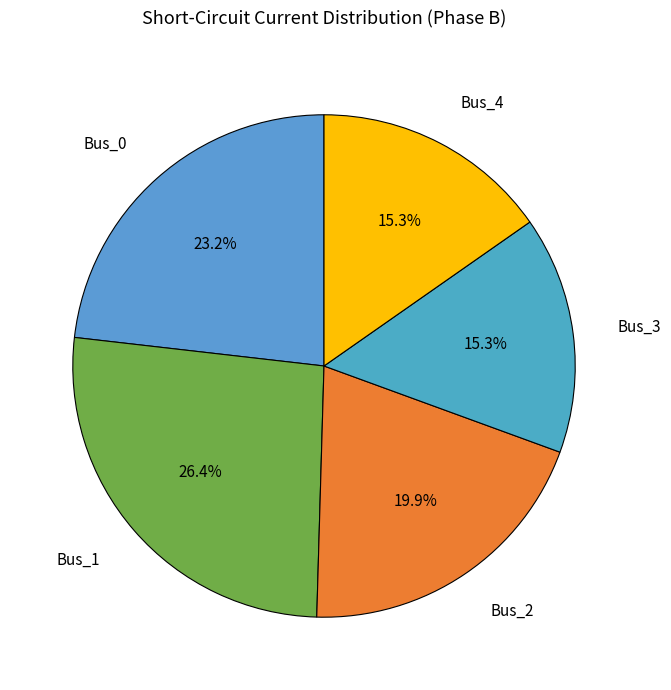

To the nearest percent, what is the difference between the largest and smallest slice percentages?

11%